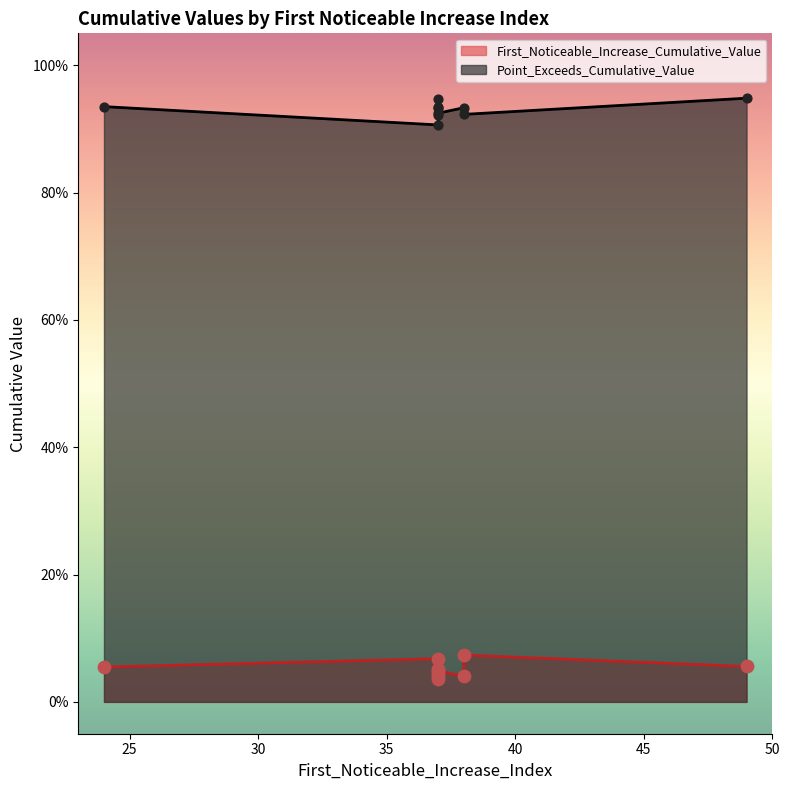

What is the total value across all series at 37?

1.0